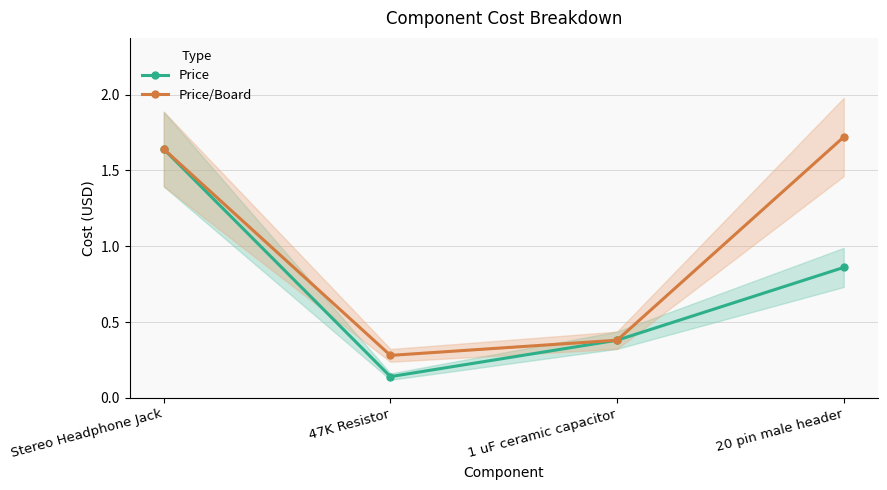

What is the sum of all Price values?

3.0